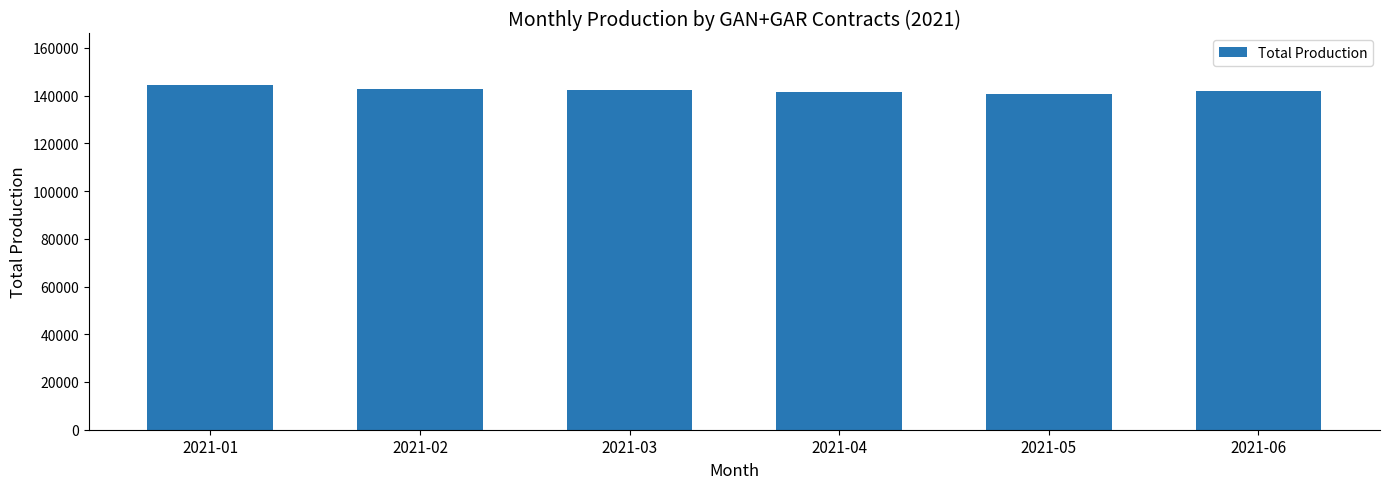

The value at 2021-06 is 228427.9. True or false?

False